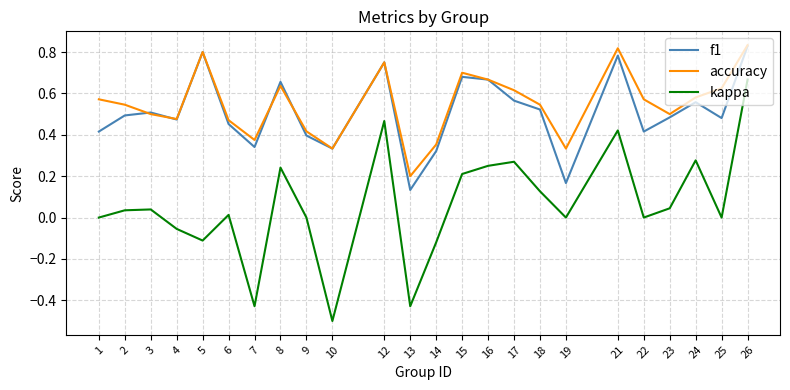

Count the number of data series in this chart.

3